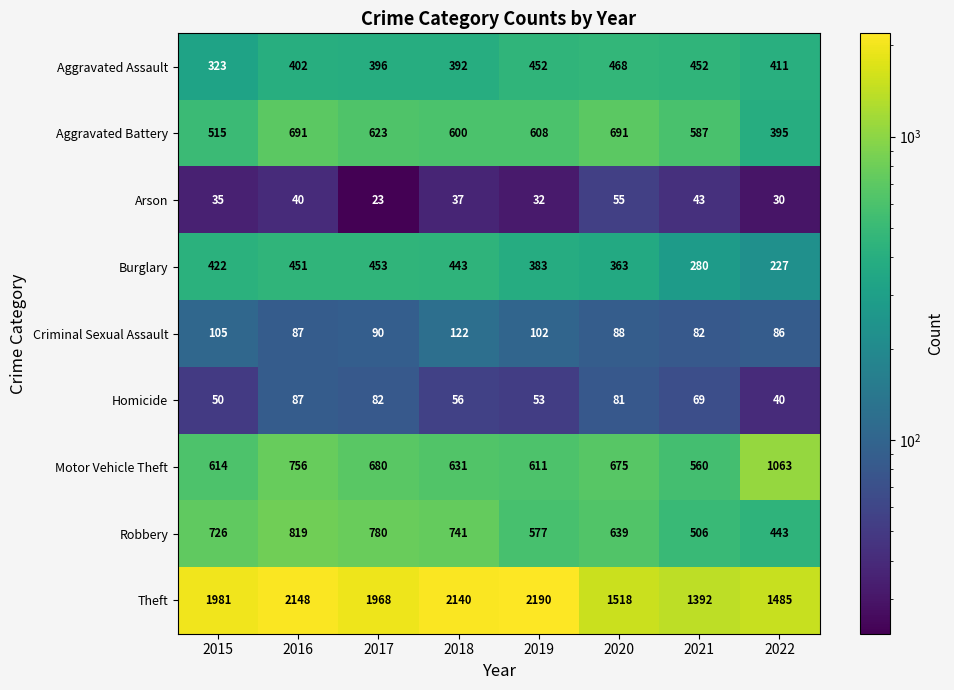

How many series are shown in this chart?

9